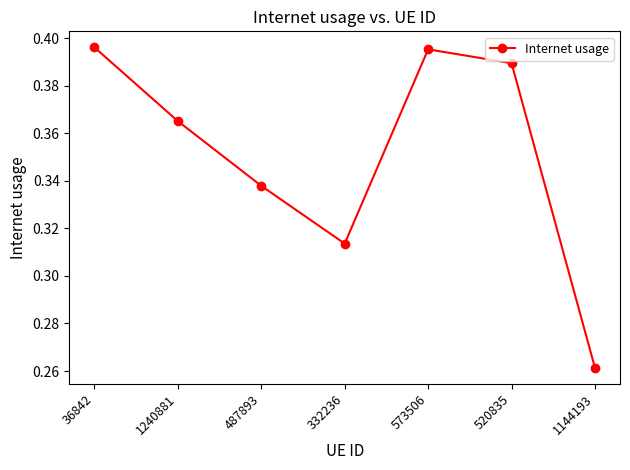

What is the change in value from 36842 to 487893?

-0.1